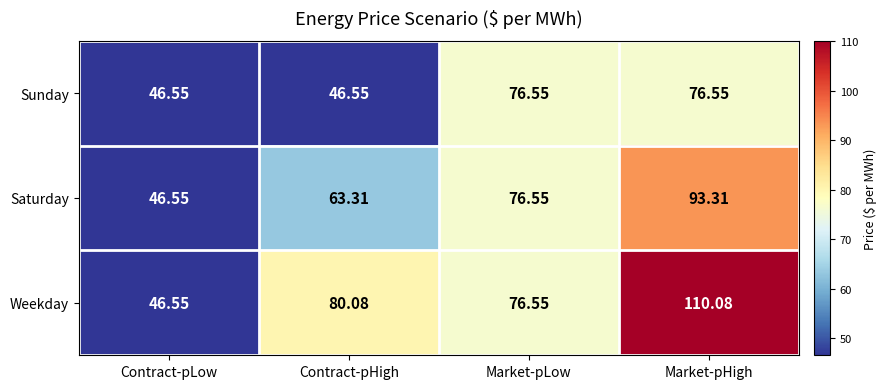

At how many categories does at least one series exceed 93?

1